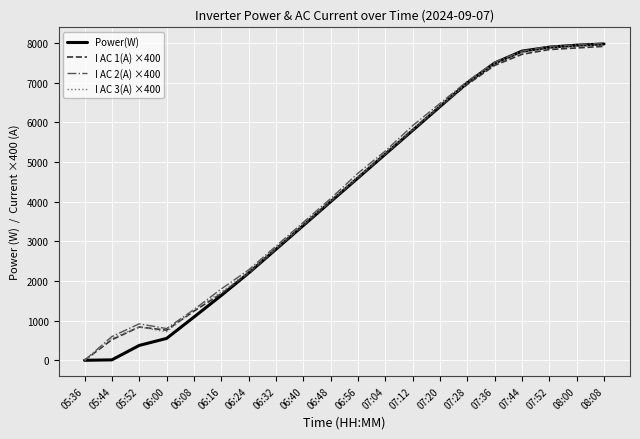

How many categories are shown in the chart?

20